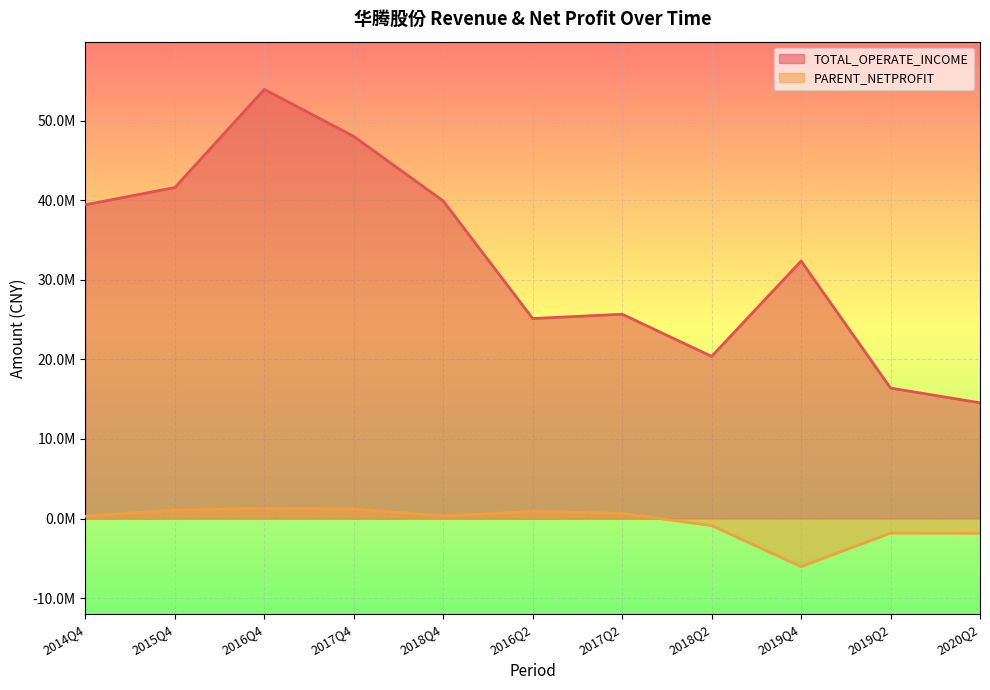

What are all the series names shown in the legend?

TOTAL_OPERATE_INCOME, PARENT_NETPROFIT